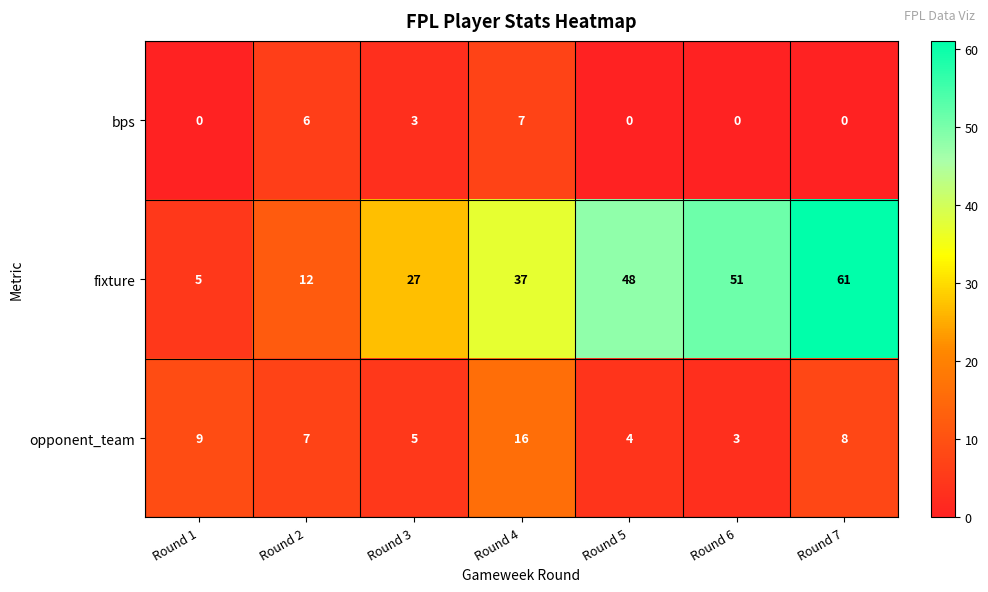

Reading left to right, transcribe all the data shown in this chart.

bps: Round 1=0	Round 2=6	Round 3=3	Round 4=7	Round 5=0	Round 6=0	Round 7=0
fixture: Round 1=5	Round 2=12	Round 3=27	Round 4=37	Round 5=48	Round 6=51	Round 7=61
opponent_team: Round 1=9	Round 2=7	Round 3=5	Round 4=16	Round 5=4	Round 6=3	Round 7=8